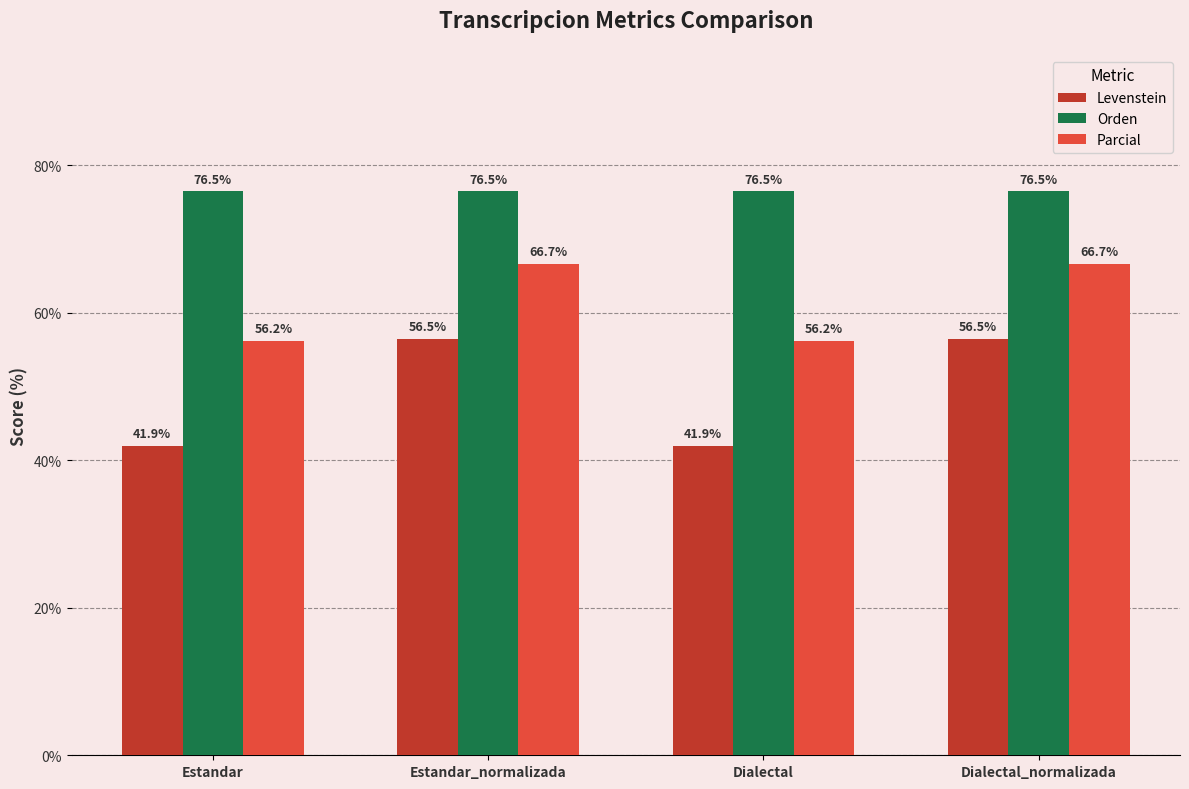

What is the difference between the maximum and second lowest values in the Parcial series?

10.4